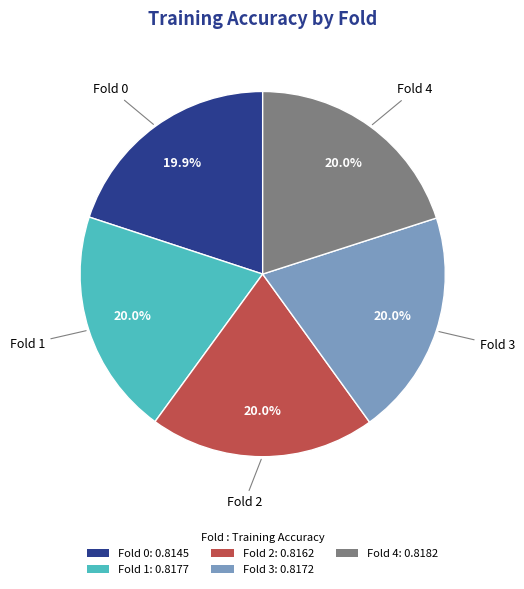

True or false: Fold 1 accounts for 30% of the total.

False